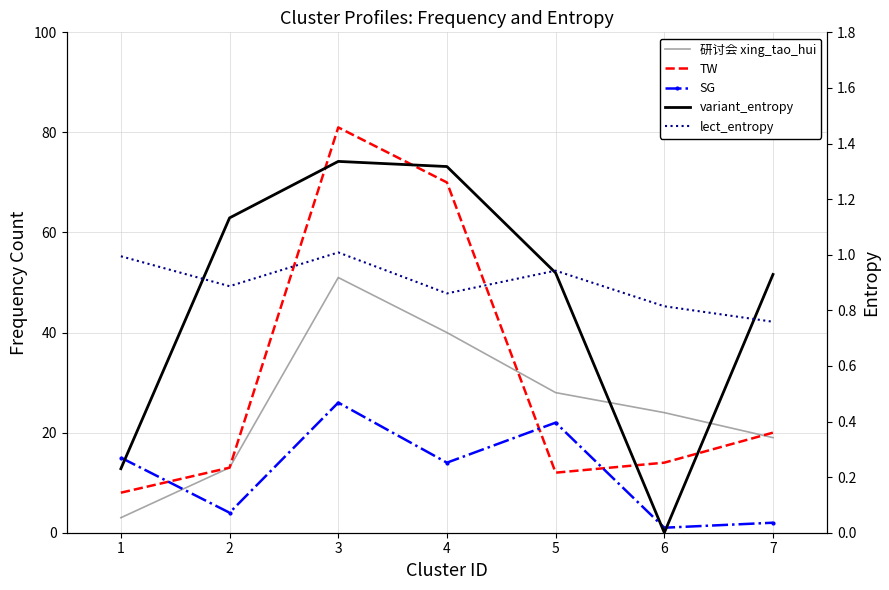

Reading left to right, extract all data points from this chart.

研讨会 xing_tao_hui: 1=3.0	2=13.0	3=51.0	4=40.0	5=28.0	6=24.0	7=19.0
TW: 1=8.0	2=13.0	3=81.0	4=70.0	5=12.0	6=14.0	7=20.0
SG: 1=15.0	2=4.0	3=26.0	4=14.0	5=22.0	6=1.0	7=2.0
variant_entropy: 1=0.2	2=1.1	3=1.3	4=1.3	5=0.9	6=0.0	7=0.9
lect_entropy: 1=1.0	2=0.9	3=1.0	4=0.9	5=0.9	6=0.8	7=0.8